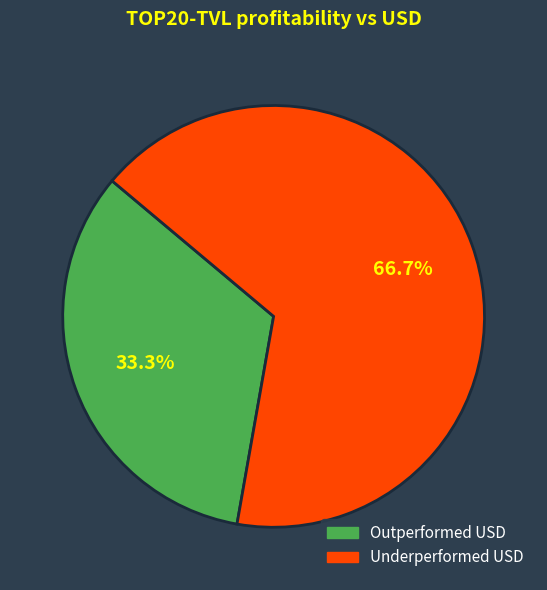

Does any single category account for the majority?

Yes